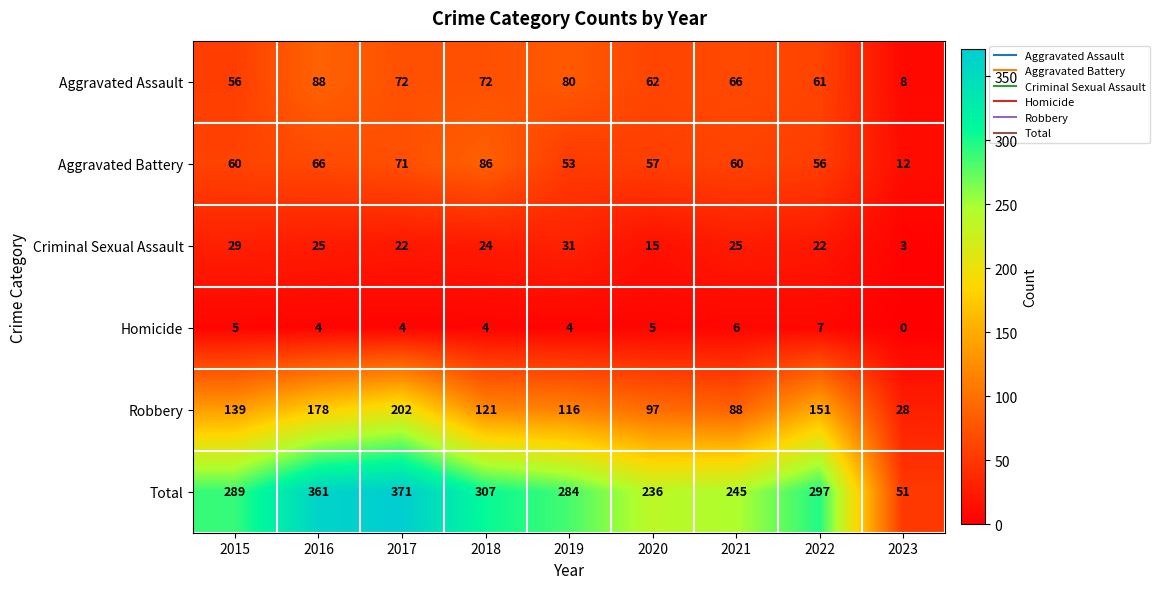

Rank the series by their maximum value, from highest to lowest.

Total, Robbery, Aggravated Assault, Aggravated Battery, Criminal Sexual Assault, Homicide